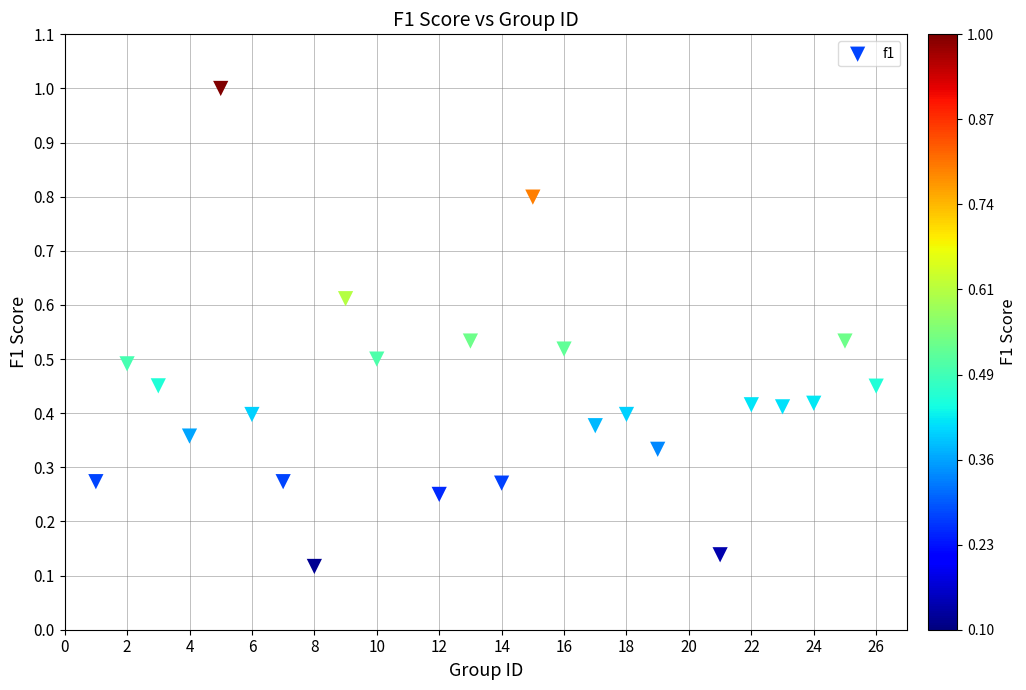

What is the range of Y values (max minus min)?

0.9